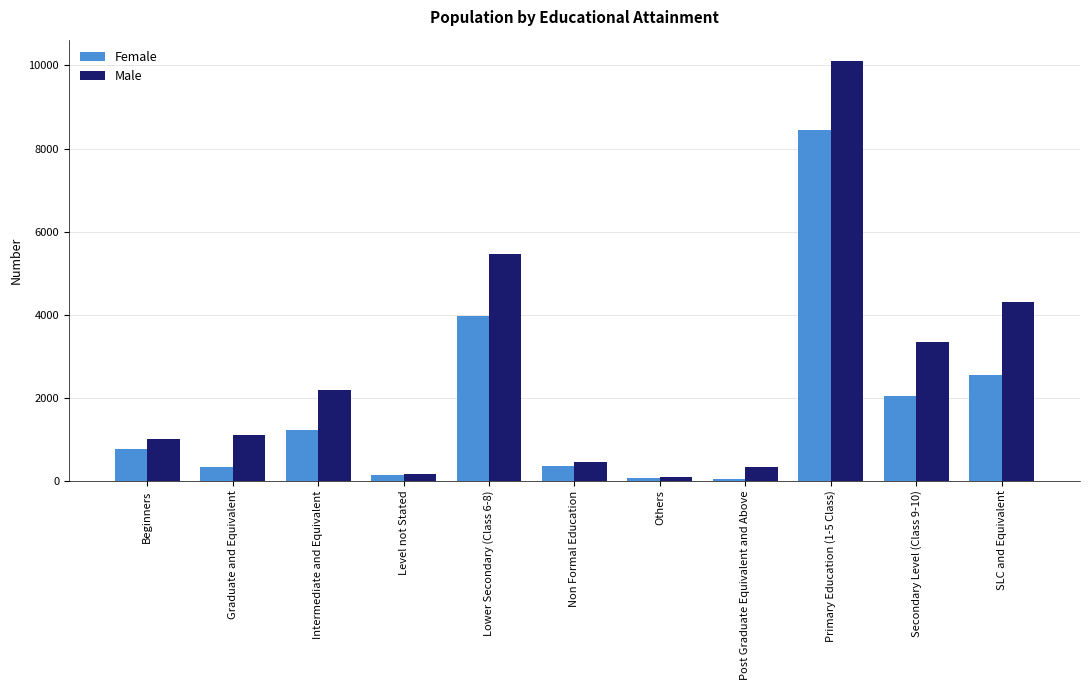

Rank the series at Intermediate and Equivalent from lowest to highest value.

Female, Male